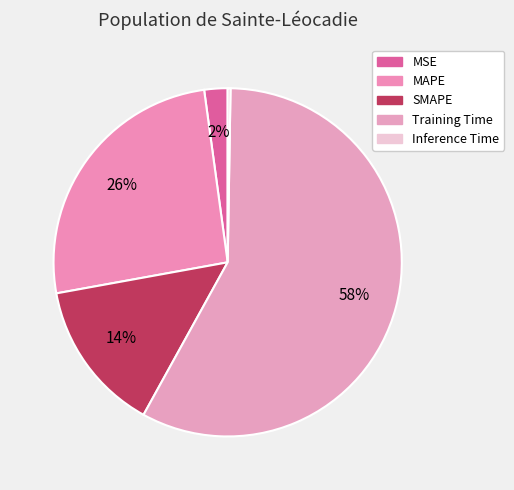

How many segments does this pie chart have?

5